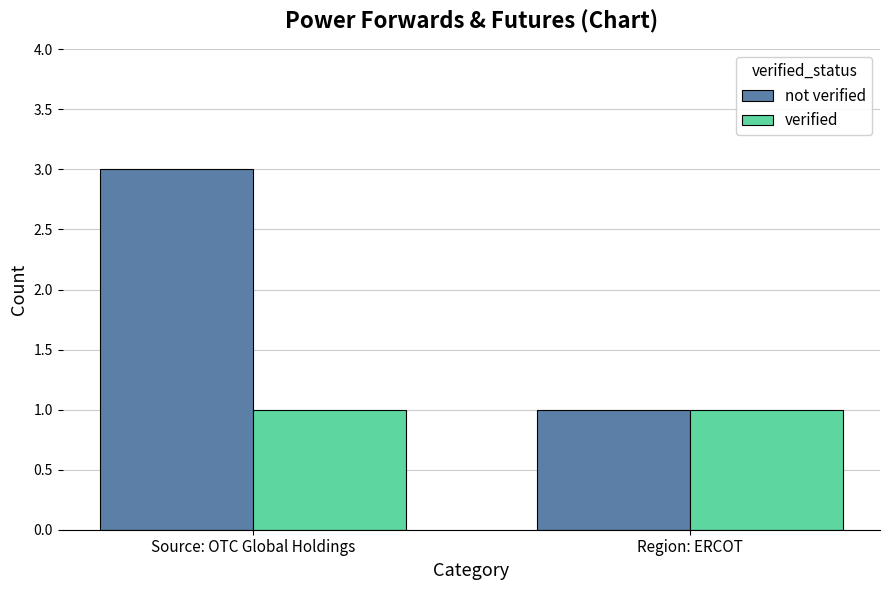

What is the minimum value for not verified?

1